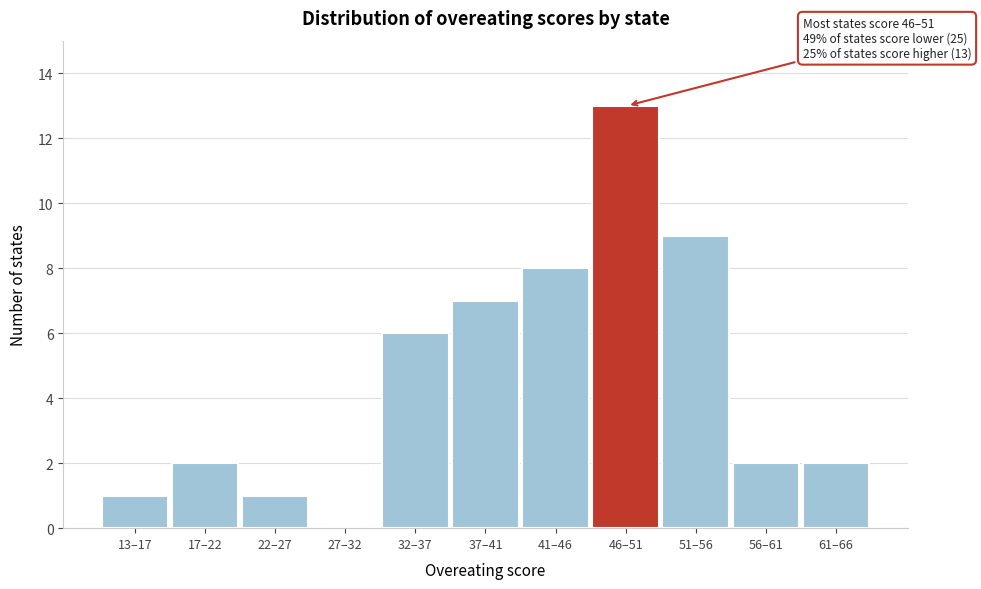

Reading left to right, extract all data points from this chart.

13–17=1	17–22=2	22–27=1	27–32=0	32–37=6	37–41=7	41–46=8	46–51=13	51–56=9	56–61=2	61–66=2